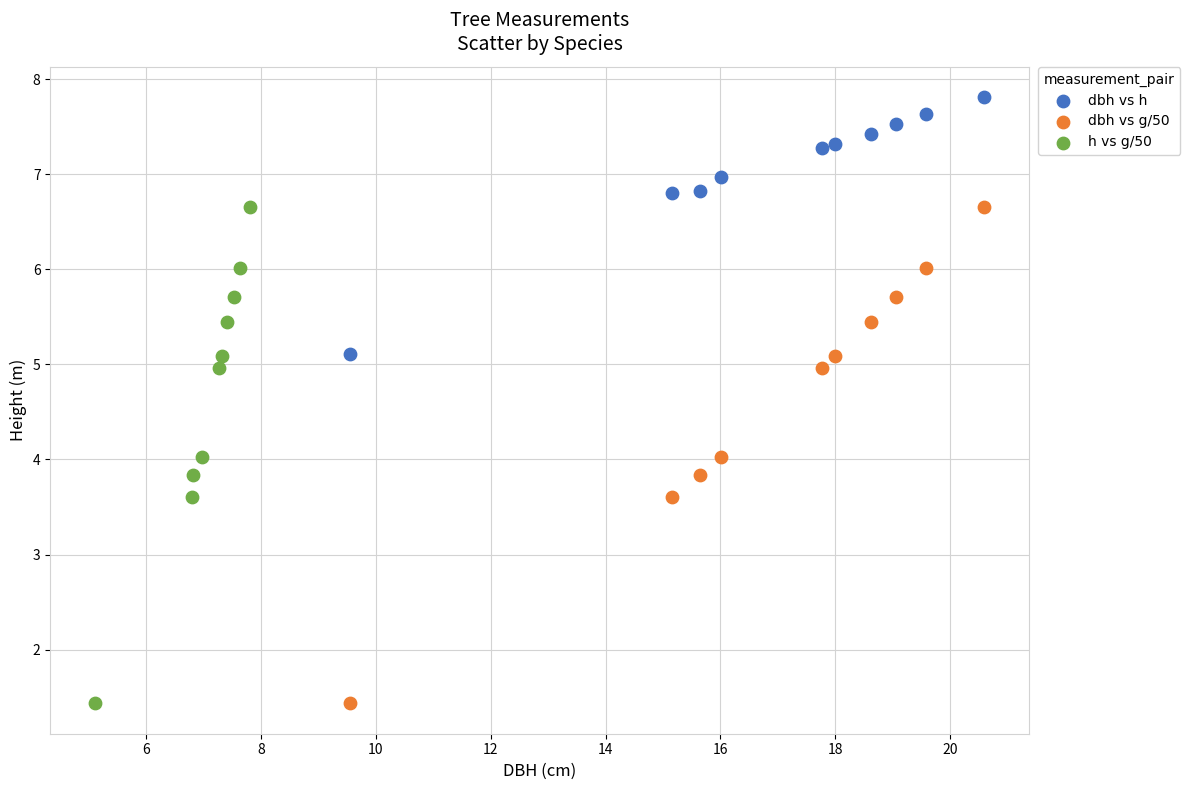

Which series contains the highest Y value?

dbh vs h